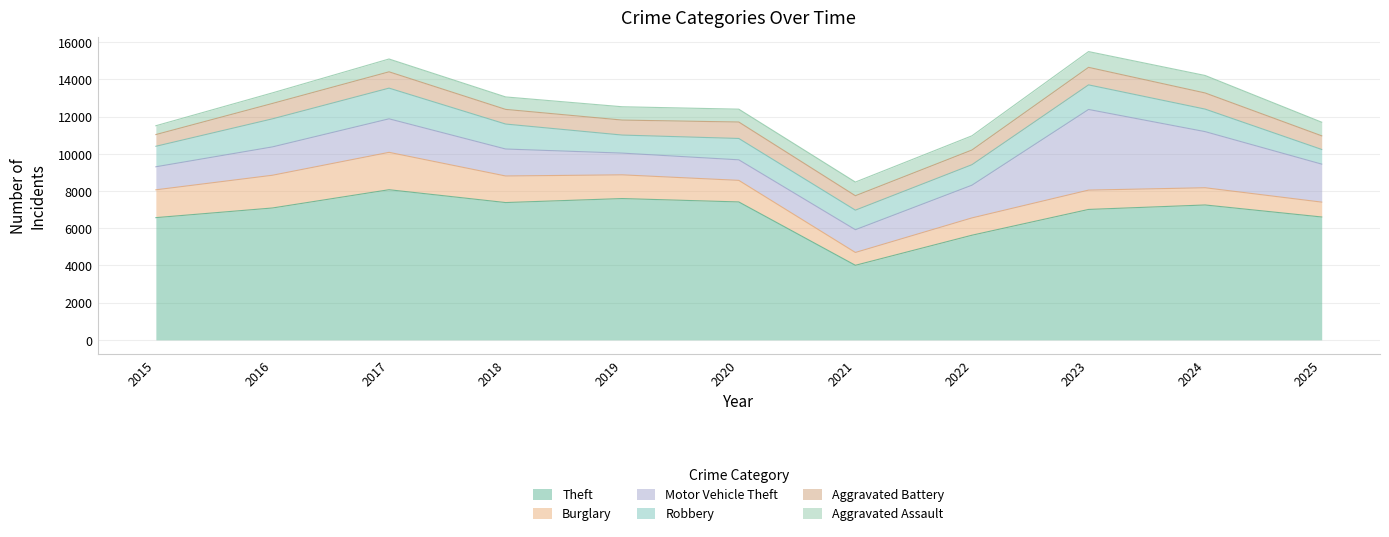

Does the chart display data point markers on the line(s)?

No